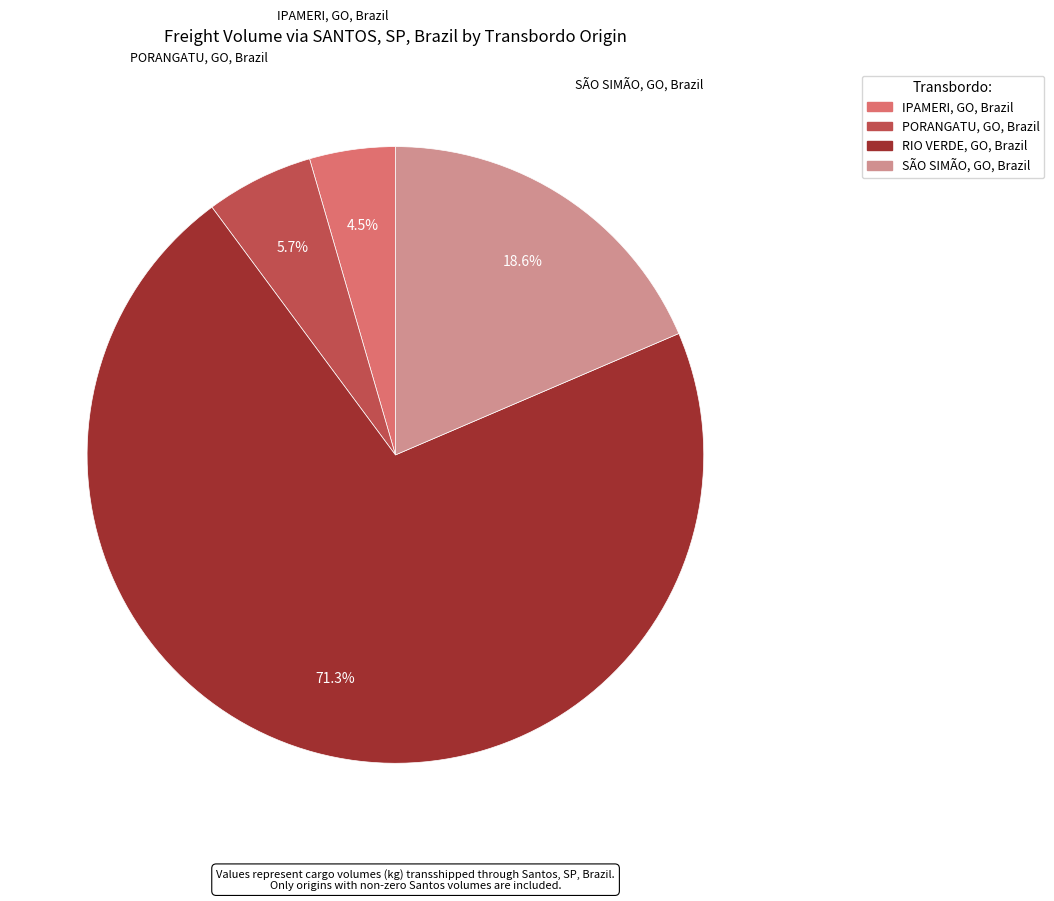

How many slices are in this pie chart?

4